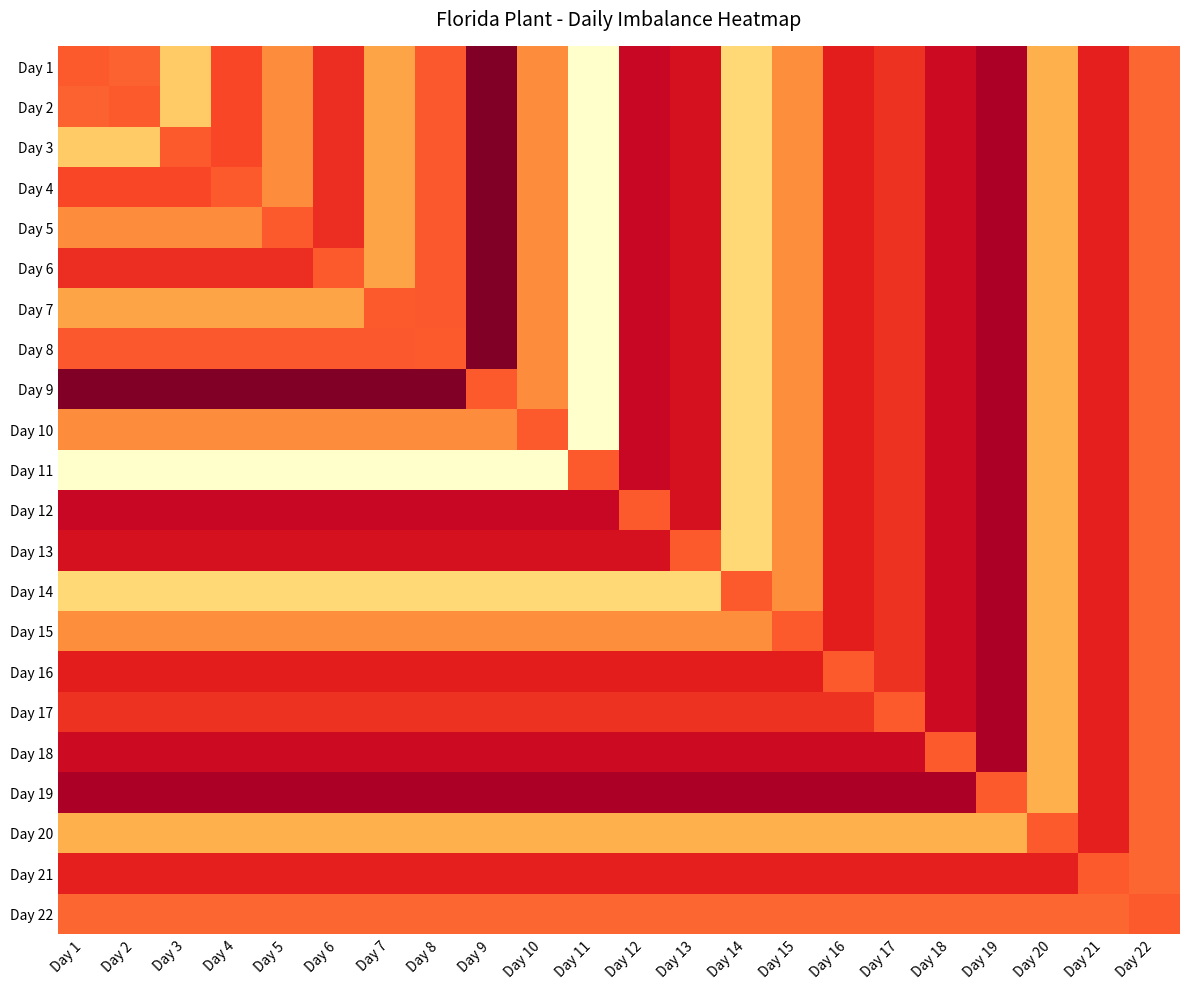

Reading left to right, list all the values displayed in this chart.

Day 1: Day 1=-829	Day 2=-706	Day 3=4701	Day 4=-1180	Day 5=7	Day 6=-1681	Day 7=1957	Day 8=-859	Day 9=-4152	Day 10=0	Day 11=11556	Day 12=-2802	Day 13=-2428	Day 14=5810	Day 15=164	Day 16=-2028	Day 17=-1588	Day 18=-2689	Day 19=-3392	Day 20=2737	Day 21=-1949	Day 22=-638
Day 2: Day 1=-706	Day 2=-829	Day 3=4701	Day 4=-1180	Day 5=7	Day 6=-1681	Day 7=1957	Day 8=-859	Day 9=-4152	Day 10=0	Day 11=11556	Day 12=-2802	Day 13=-2428	Day 14=5810	Day 15=164	Day 16=-2028	Day 17=-1588	Day 18=-2689	Day 19=-3392	Day 20=2737	Day 21=-1949	Day 22=-638
Day 3: Day 1=4701	Day 2=4701	Day 3=-829	Day 4=-1180	Day 5=7	Day 6=-1681	Day 7=1957	Day 8=-859	Day 9=-4152	Day 10=0	Day 11=11556	Day 12=-2802	Day 13=-2428	Day 14=5810	Day 15=164	Day 16=-2028	Day 17=-1588	Day 18=-2689	Day 19=-3392	Day 20=2737	Day 21=-1949	Day 22=-638
Day 4: Day 1=-1180	Day 2=-1180	Day 3=-1180	Day 4=-829	Day 5=7	Day 6=-1681	Day 7=1957	Day 8=-859	Day 9=-4152	Day 10=0	Day 11=11556	Day 12=-2802	Day 13=-2428	Day 14=5810	Day 15=164	Day 16=-2028	Day 17=-1588	Day 18=-2689	Day 19=-3392	Day 20=2737	Day 21=-1949	Day 22=-638
Day 5: Day 1=7	Day 2=7	Day 3=7	Day 4=7	Day 5=-829	Day 6=-1681	Day 7=1957	Day 8=-859	Day 9=-4152	Day 10=0	Day 11=11556	Day 12=-2802	Day 13=-2428	Day 14=5810	Day 15=164	Day 16=-2028	Day 17=-1588	Day 18=-2689	Day 19=-3392	Day 20=2737	Day 21=-1949	Day 22=-638
Day 6: Day 1=-1681	Day 2=-1681	Day 3=-1681	Day 4=-1681	Day 5=-1681	Day 6=-829	Day 7=1957	Day 8=-859	Day 9=-4152	Day 10=0	Day 11=11556	Day 12=-2802	Day 13=-2428	Day 14=5810	Day 15=164	Day 16=-2028	Day 17=-1588	Day 18=-2689	Day 19=-3392	Day 20=2737	Day 21=-1949	Day 22=-638
Day 7: Day 1=1957	Day 2=1957	Day 3=1957	Day 4=1957	Day 5=1957	Day 6=1957	Day 7=-829	Day 8=-859	Day 9=-4152	Day 10=0	Day 11=11556	Day 12=-2802	Day 13=-2428	Day 14=5810	Day 15=164	Day 16=-2028	Day 17=-1588	Day 18=-2689	Day 19=-3392	Day 20=2737	Day 21=-1949	Day 22=-638
Day 8: Day 1=-859	Day 2=-859	Day 3=-859	Day 4=-859	Day 5=-859	Day 6=-859	Day 7=-859	Day 8=-829	Day 9=-4152	Day 10=0	Day 11=11556	Day 12=-2802	Day 13=-2428	Day 14=5810	Day 15=164	Day 16=-2028	Day 17=-1588	Day 18=-2689	Day 19=-3392	Day 20=2737	Day 21=-1949	Day 22=-638
Day 9: Day 1=-4152	Day 2=-4152	Day 3=-4152	Day 4=-4152	Day 5=-4152	Day 6=-4152	Day 7=-4152	Day 8=-4152	Day 9=-829	Day 10=0	Day 11=11556	Day 12=-2802	Day 13=-2428	Day 14=5810	Day 15=164	Day 16=-2028	Day 17=-1588	Day 18=-2689	Day 19=-3392	Day 20=2737	Day 21=-1949	Day 22=-638
Day 10: Day 1=0	Day 2=0	Day 3=0	Day 4=0	Day 5=0	Day 6=0	Day 7=0	Day 8=0	Day 9=0	Day 10=-829	Day 11=11556	Day 12=-2802	Day 13=-2428	Day 14=5810	Day 15=164	Day 16=-2028	Day 17=-1588	Day 18=-2689	Day 19=-3392	Day 20=2737	Day 21=-1949	Day 22=-638
Day 11: Day 1=11556	Day 2=11556	Day 3=11556	Day 4=11556	Day 5=11556	Day 6=11556	Day 7=11556	Day 8=11556	Day 9=11556	Day 10=11556	Day 11=-829	Day 12=-2802	Day 13=-2428	Day 14=5810	Day 15=164	Day 16=-2028	Day 17=-1588	Day 18=-2689	Day 19=-3392	Day 20=2737	Day 21=-1949	Day 22=-638
Day 12: Day 1=-2802	Day 2=-2802	Day 3=-2802	Day 4=-2802	Day 5=-2802	Day 6=-2802	Day 7=-2802	Day 8=-2802	Day 9=-2802	Day 10=-2802	Day 11=-2802	Day 12=-829	Day 13=-2428	Day 14=5810	Day 15=164	Day 16=-2028	Day 17=-1588	Day 18=-2689	Day 19=-3392	Day 20=2737	Day 21=-1949	Day 22=-638
Day 13: Day 1=-2428	Day 2=-2428	Day 3=-2428	Day 4=-2428	Day 5=-2428	Day 6=-2428	Day 7=-2428	Day 8=-2428	Day 9=-2428	Day 10=-2428	Day 11=-2428	Day 12=-2428	Day 13=-829	Day 14=5810	Day 15=164	Day 16=-2028	Day 17=-1588	Day 18=-2689	Day 19=-3392	Day 20=2737	Day 21=-1949	Day 22=-638
Day 14: Day 1=5810	Day 2=5810	Day 3=5810	Day 4=5810	Day 5=5810	Day 6=5810	Day 7=5810	Day 8=5810	Day 9=5810	Day 10=5810	Day 11=5810	Day 12=5810	Day 13=5810	Day 14=-829	Day 15=164	Day 16=-2028	Day 17=-1588	Day 18=-2689	Day 19=-3392	Day 20=2737	Day 21=-1949	Day 22=-638
Day 15: Day 1=164	Day 2=164	Day 3=164	Day 4=164	Day 5=164	Day 6=164	Day 7=164	Day 8=164	Day 9=164	Day 10=164	Day 11=164	Day 12=164	Day 13=164	Day 14=164	Day 15=-829	Day 16=-2028	Day 17=-1588	Day 18=-2689	Day 19=-3392	Day 20=2737	Day 21=-1949	Day 22=-638
Day 16: Day 1=-2028	Day 2=-2028	Day 3=-2028	Day 4=-2028	Day 5=-2028	Day 6=-2028	Day 7=-2028	Day 8=-2028	Day 9=-2028	Day 10=-2028	Day 11=-2028	Day 12=-2028	Day 13=-2028	Day 14=-2028	Day 15=-2028	Day 16=-829	Day 17=-1588	Day 18=-2689	Day 19=-3392	Day 20=2737	Day 21=-1949	Day 22=-638
Day 17: Day 1=-1588	Day 2=-1588	Day 3=-1588	Day 4=-1588	Day 5=-1588	Day 6=-1588	Day 7=-1588	Day 8=-1588	Day 9=-1588	Day 10=-1588	Day 11=-1588	Day 12=-1588	Day 13=-1588	Day 14=-1588	Day 15=-1588	Day 16=-1588	Day 17=-829	Day 18=-2689	Day 19=-3392	Day 20=2737	Day 21=-1949	Day 22=-638
Day 18: Day 1=-2689	Day 2=-2689	Day 3=-2689	Day 4=-2689	Day 5=-2689	Day 6=-2689	Day 7=-2689	Day 8=-2689	Day 9=-2689	Day 10=-2689	Day 11=-2689	Day 12=-2689	Day 13=-2689	Day 14=-2689	Day 15=-2689	Day 16=-2689	Day 17=-2689	Day 18=-829	Day 19=-3392	Day 20=2737	Day 21=-1949	Day 22=-638
Day 19: Day 1=-3392	Day 2=-3392	Day 3=-3392	Day 4=-3392	Day 5=-3392	Day 6=-3392	Day 7=-3392	Day 8=-3392	Day 9=-3392	Day 10=-3392	Day 11=-3392	Day 12=-3392	Day 13=-3392	Day 14=-3392	Day 15=-3392	Day 16=-3392	Day 17=-3392	Day 18=-3392	Day 19=-829	Day 20=2737	Day 21=-1949	Day 22=-638
Day 20: Day 1=2737	Day 2=2737	Day 3=2737	Day 4=2737	Day 5=2737	Day 6=2737	Day 7=2737	Day 8=2737	Day 9=2737	Day 10=2737	Day 11=2737	Day 12=2737	Day 13=2737	Day 14=2737	Day 15=2737	Day 16=2737	Day 17=2737	Day 18=2737	Day 19=2737	Day 20=-829	Day 21=-1949	Day 22=-638
Day 21: Day 1=-1949	Day 2=-1949	Day 3=-1949	Day 4=-1949	Day 5=-1949	Day 6=-1949	Day 7=-1949	Day 8=-1949	Day 9=-1949	Day 10=-1949	Day 11=-1949	Day 12=-1949	Day 13=-1949	Day 14=-1949	Day 15=-1949	Day 16=-1949	Day 17=-1949	Day 18=-1949	Day 19=-1949	Day 20=-1949	Day 21=-829	Day 22=-638
Day 22: Day 1=-638	Day 2=-638	Day 3=-638	Day 4=-638	Day 5=-638	Day 6=-638	Day 7=-638	Day 8=-638	Day 9=-638	Day 10=-638	Day 11=-638	Day 12=-638	Day 13=-638	Day 14=-638	Day 15=-638	Day 16=-638	Day 17=-638	Day 18=-638	Day 19=-638	Day 20=-638	Day 21=-638	Day 22=-829